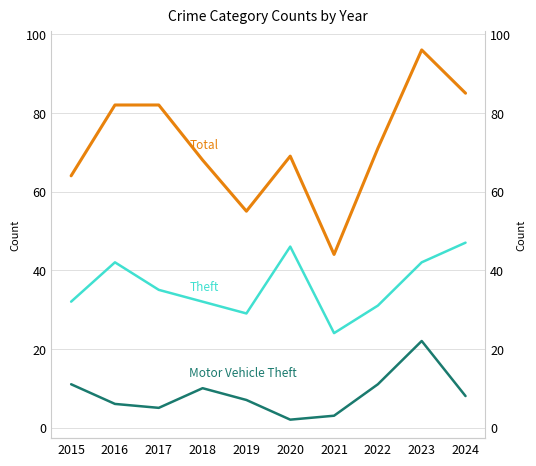

What is the total value across all series at 2017?

122